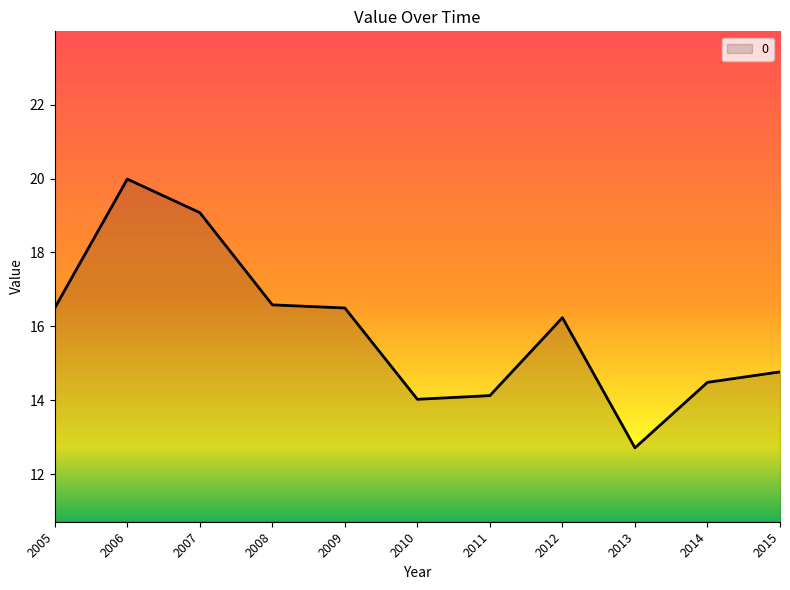

How many lines are shown in the chart?

1